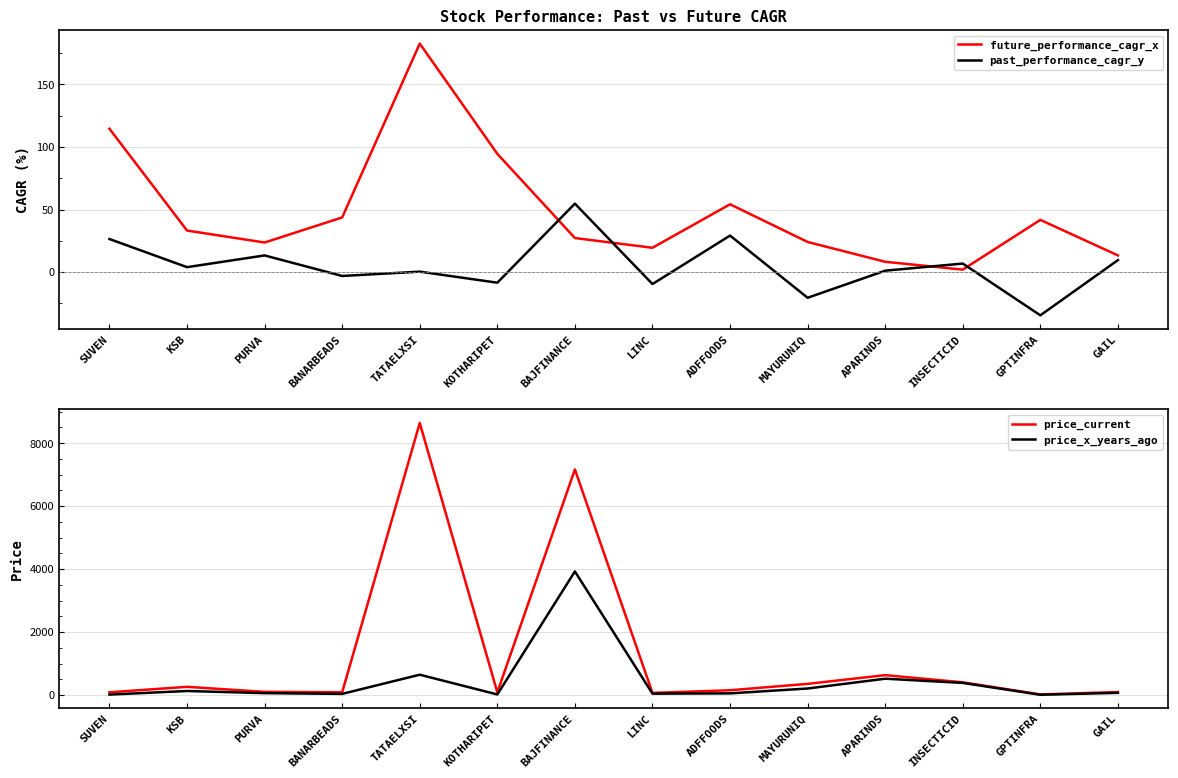

What is the average value of the price_x_years_ago series?

435.2